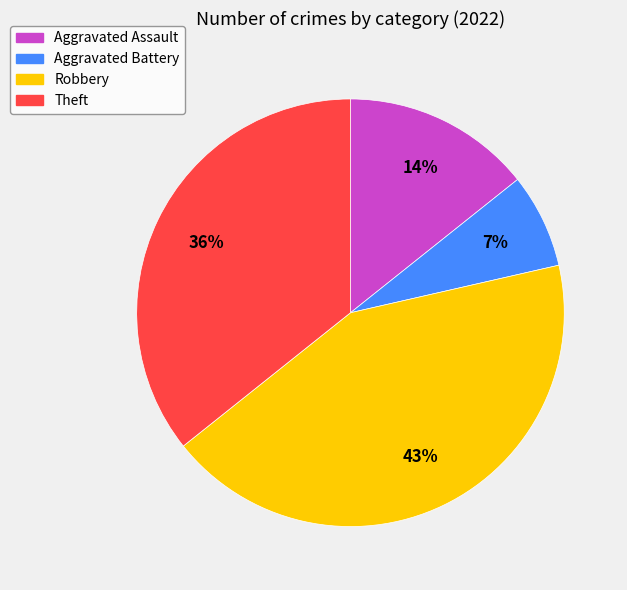

What percentage is the Aggravated Assault slice, to the nearest percent?

14%